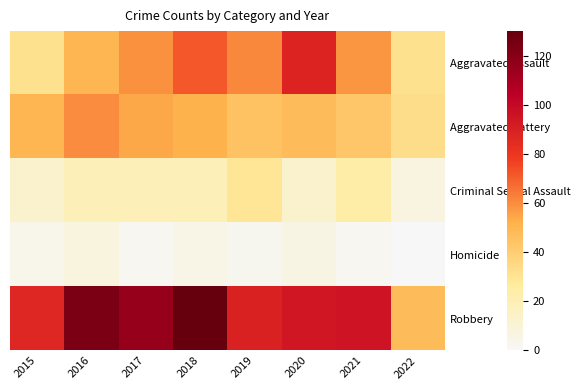

Between 2018 and 2021, which is larger?

2018